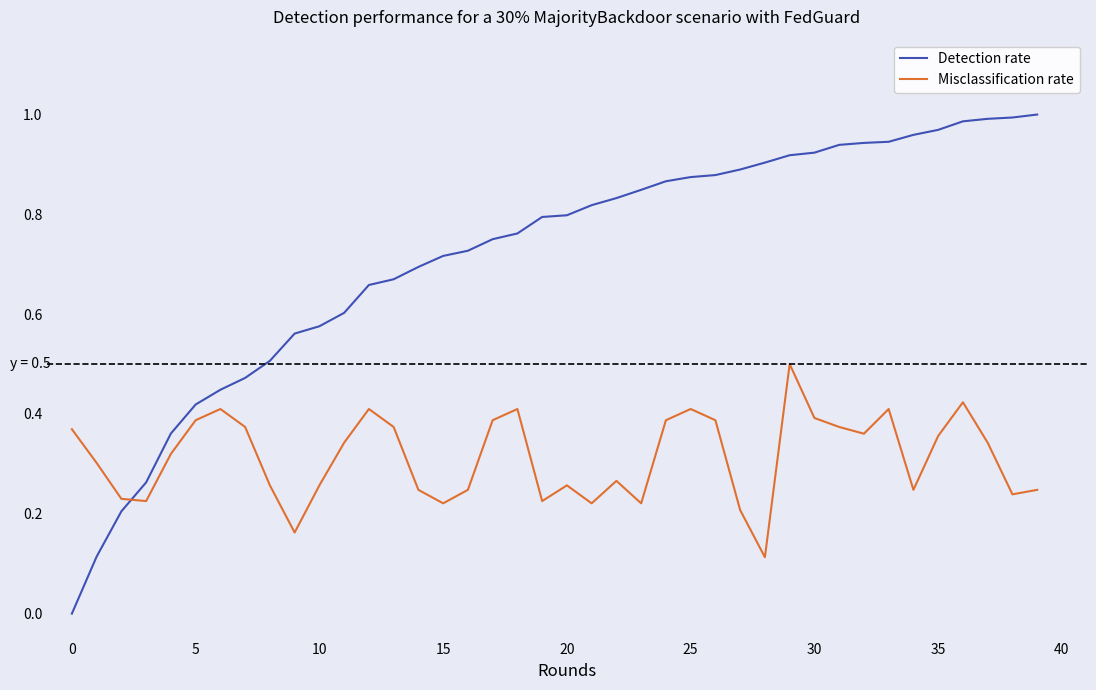

List the series in order of their peak value, highest first.

Detection rate, Misclassification rate